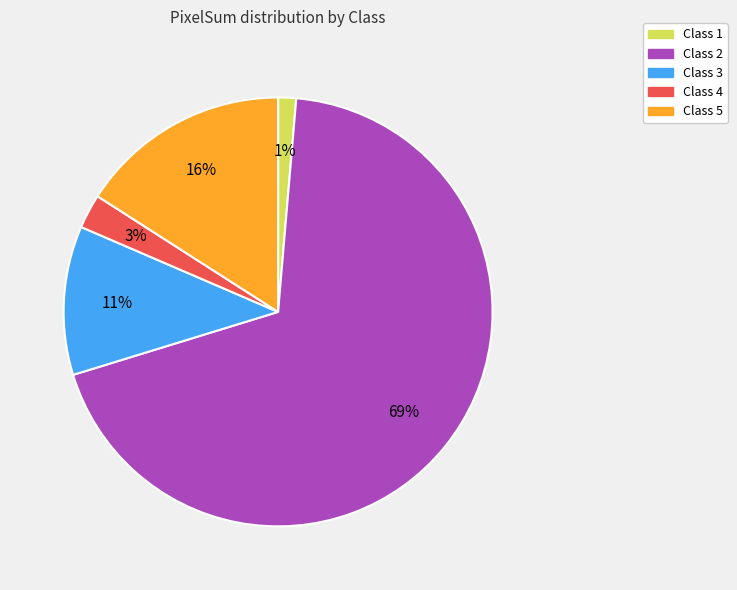

How many slices are in this pie chart?

5